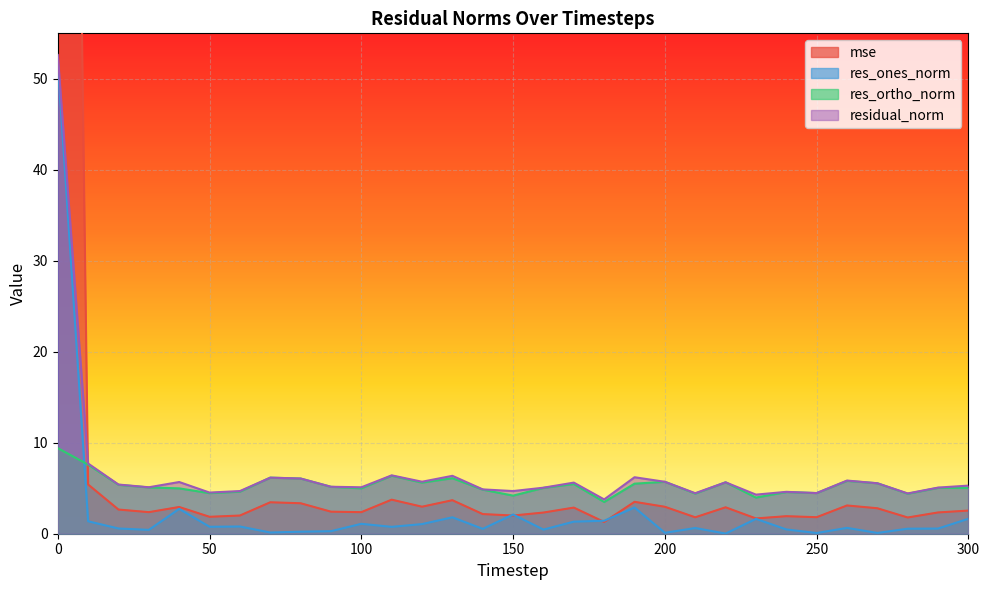

How many intersections are there between res_ones_norm and mse?

4